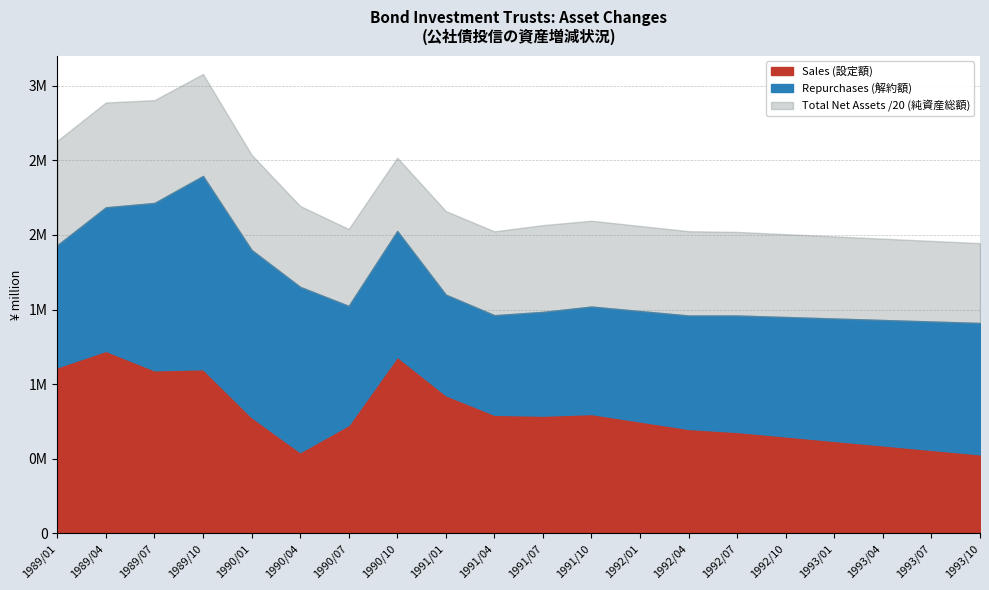

Which series has the largest total across all categories?

Total Net Assets (純資産総額)